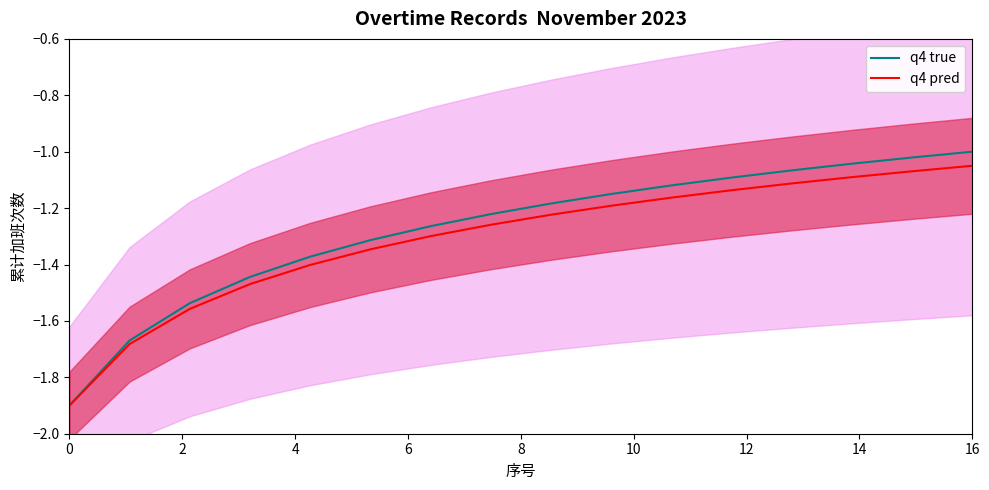

True or false: q4 true has more than 2 interior local peaks.

False